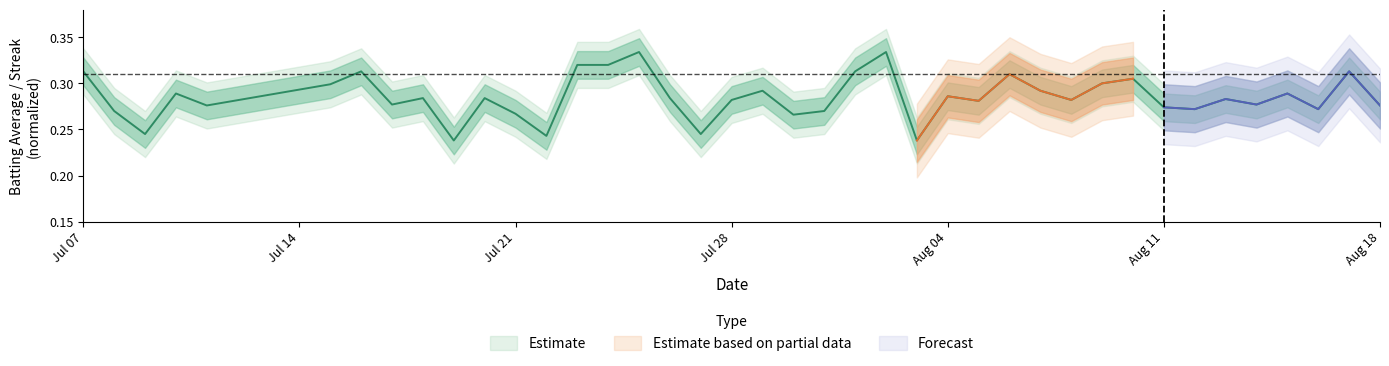

True or false: there are more than 1 points higher than both neighbors.

True